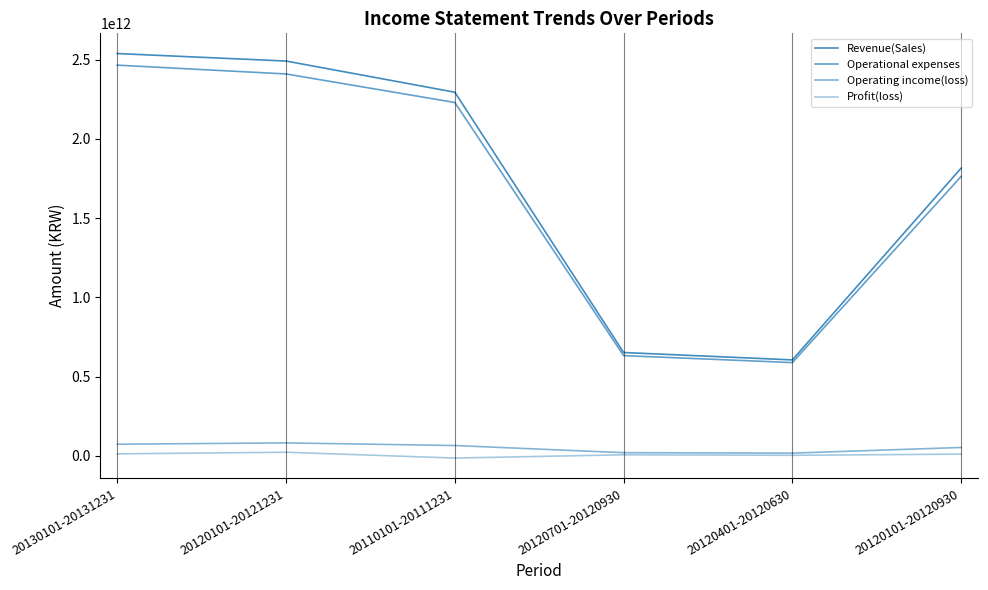

Is this an area chart (filled region under the line)?

No